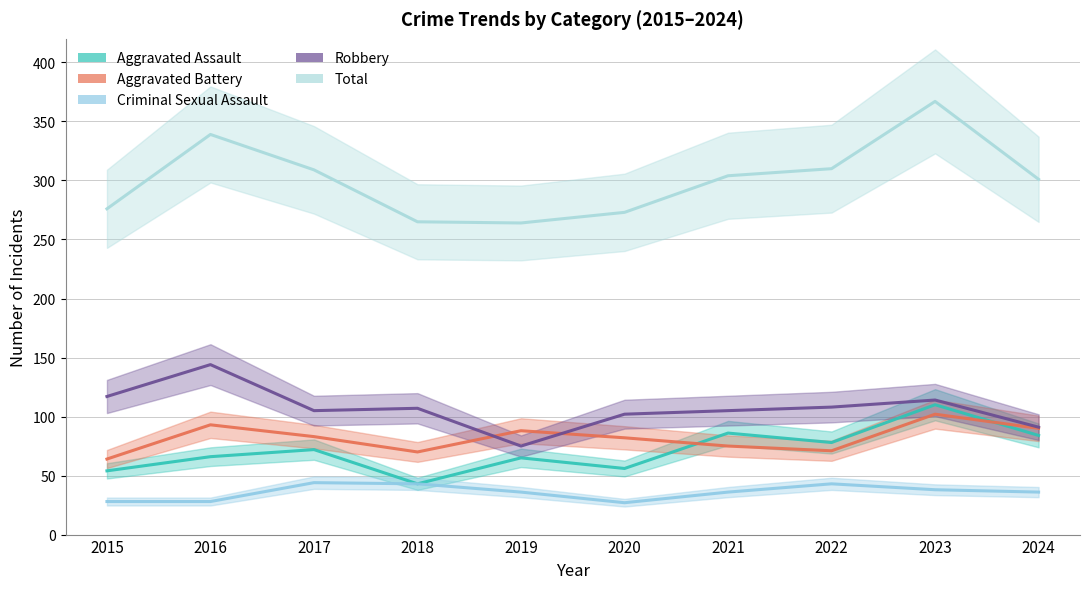

What value does the Aggravated Battery series have at 2022, to the nearest 10?

70